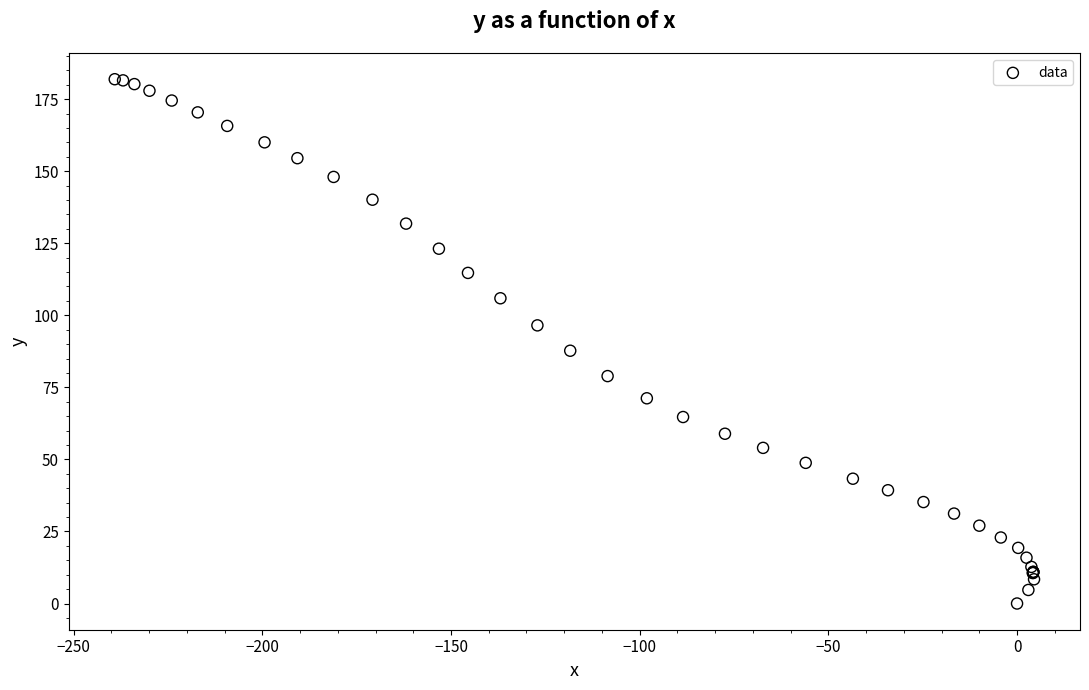

What Y value in the scatter plot is closest to 90?

87.7